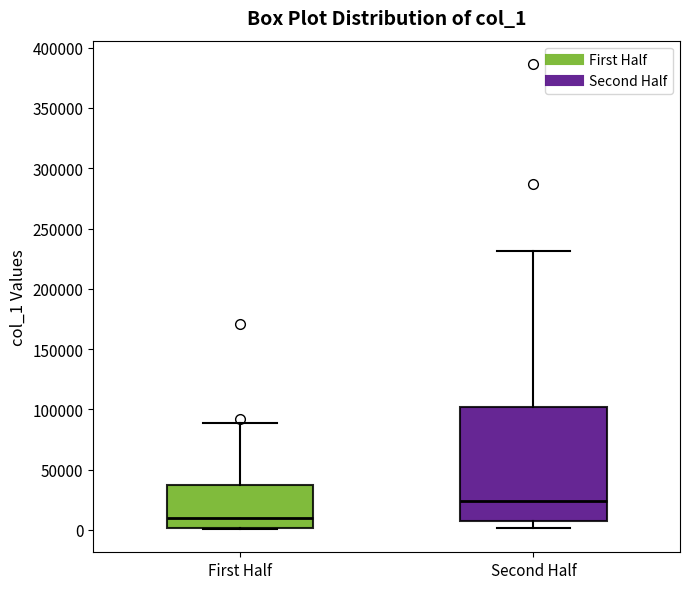

Which box's median line is the lowest?

First Half